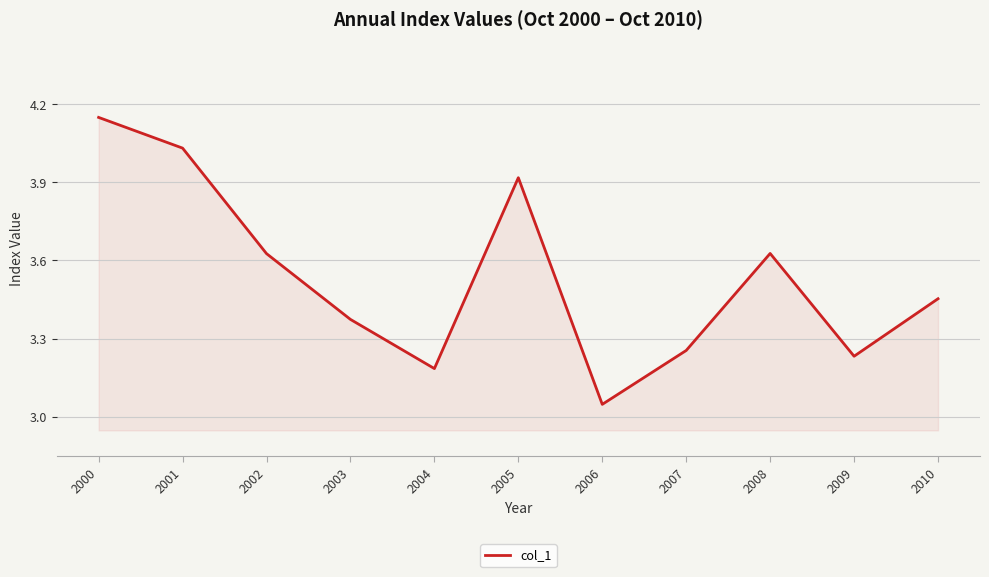

The chart shows a value of 2.2 at 2003. True or false?

False